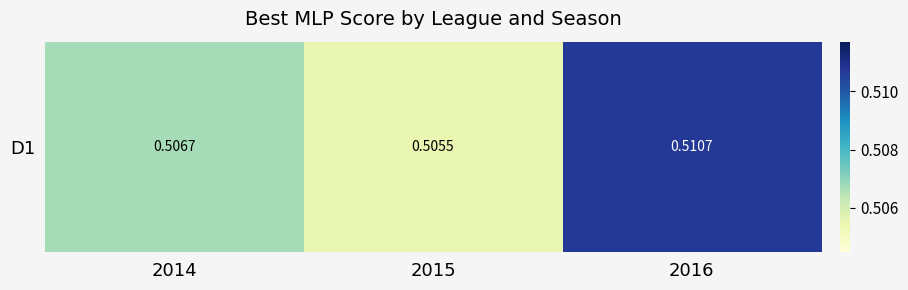

What is the minimum value shown in the chart?

0.5